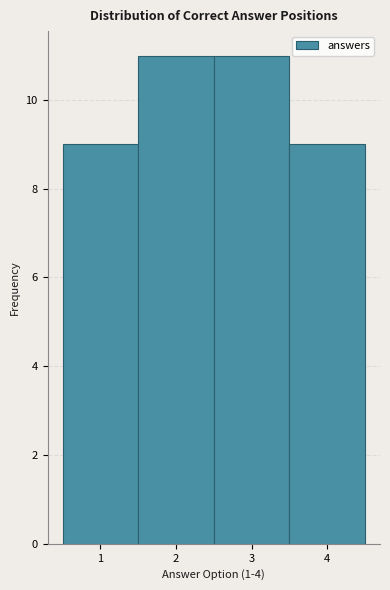

What is the height of the bar covering 0.5 to 1.5 on the x-axis? The values are not printed on the chart, so give them approximately, as read against the axis.

9